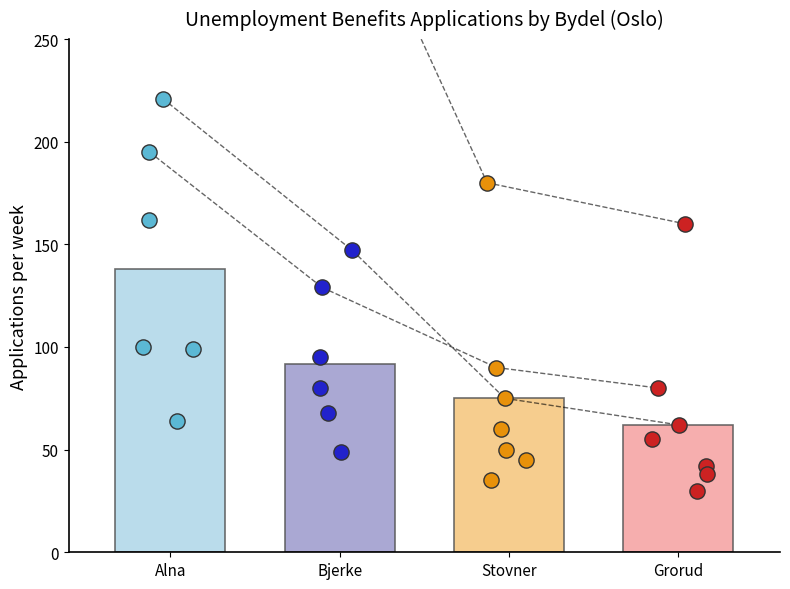

Which series has the widest spread of Y values?

Alna